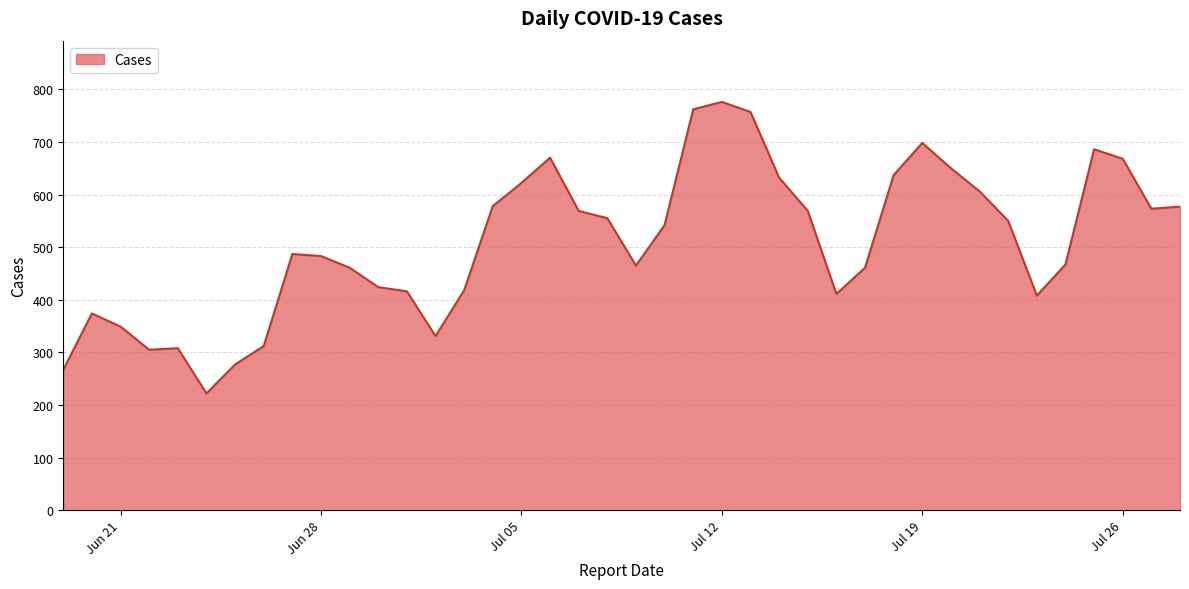

What is the greatest value displayed?

776